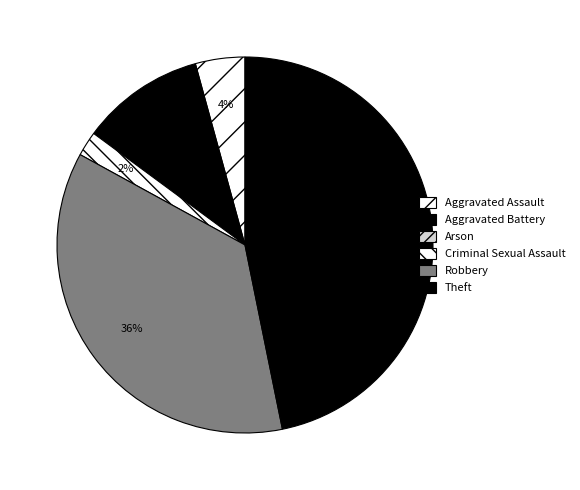

Which slice is the smallest?

Arson